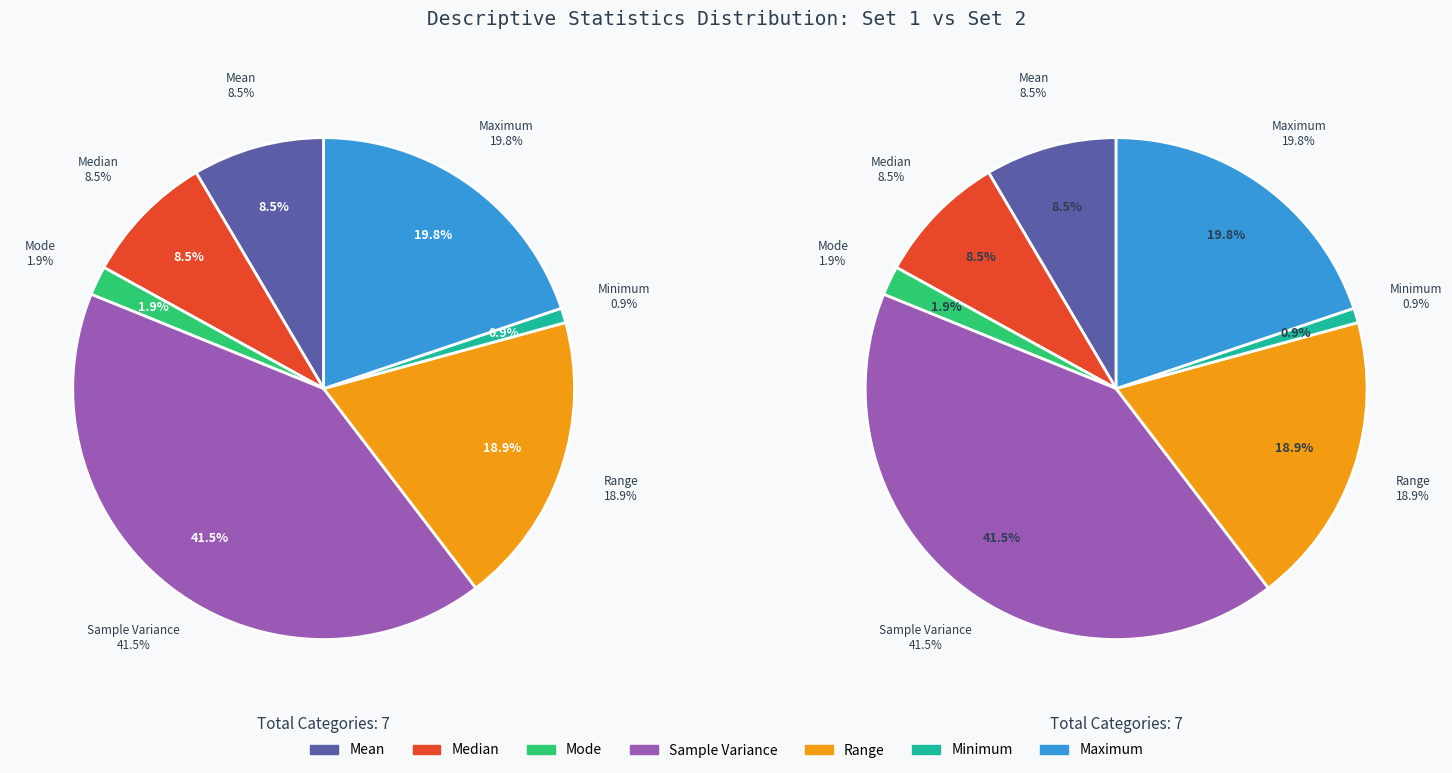

Does Mode represent more than half of the total?

No